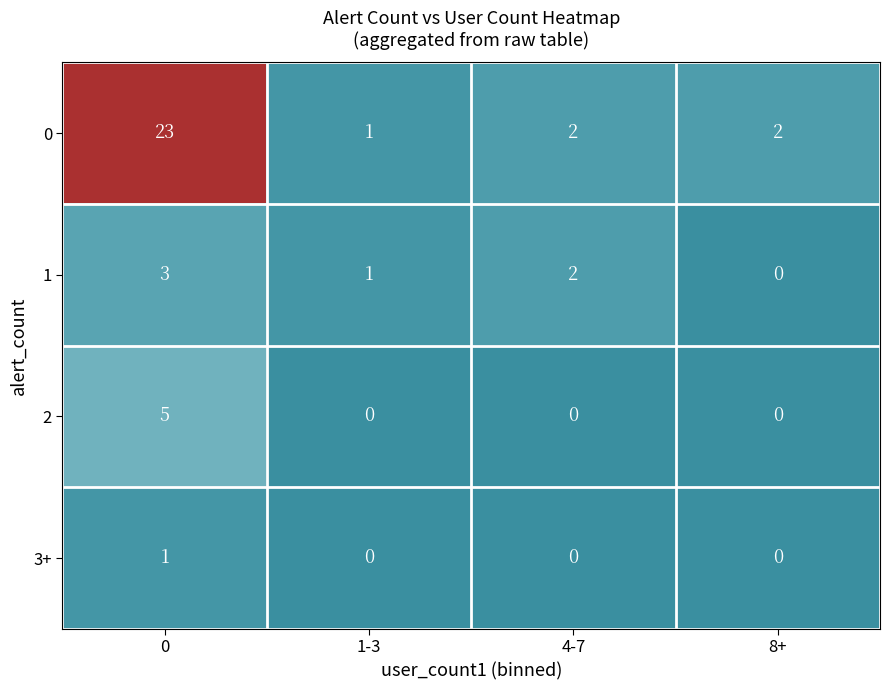

List the series in order of their peak value, highest first.

0, 2, 1, 3+